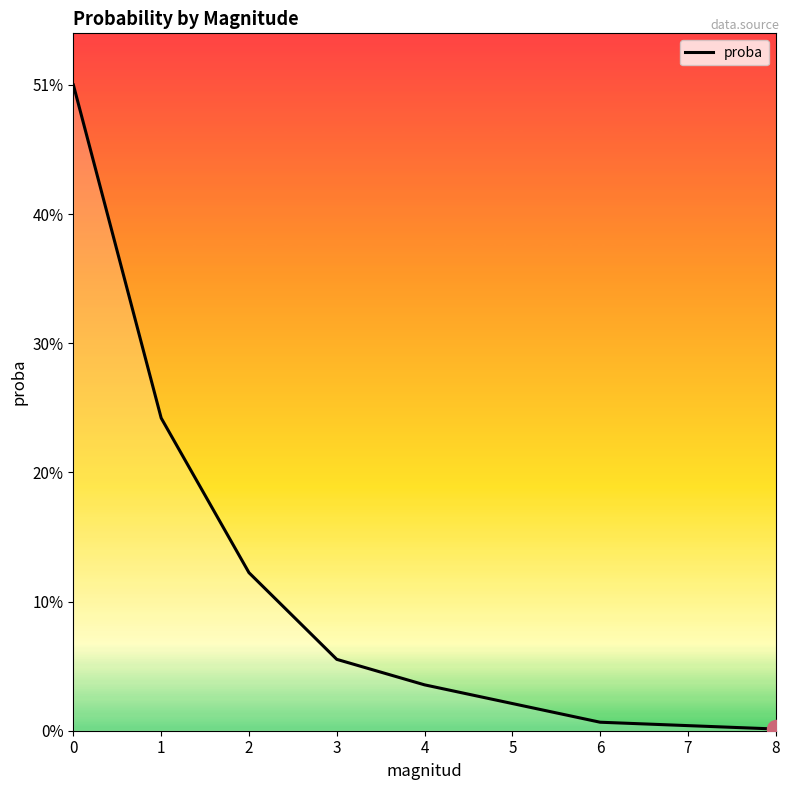

What is the sum of all values?

1.0